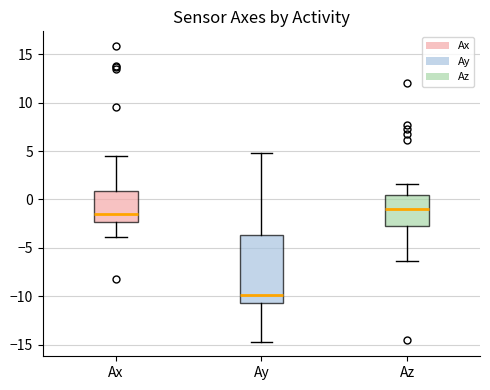

Which box's median line is the lowest?

Ay